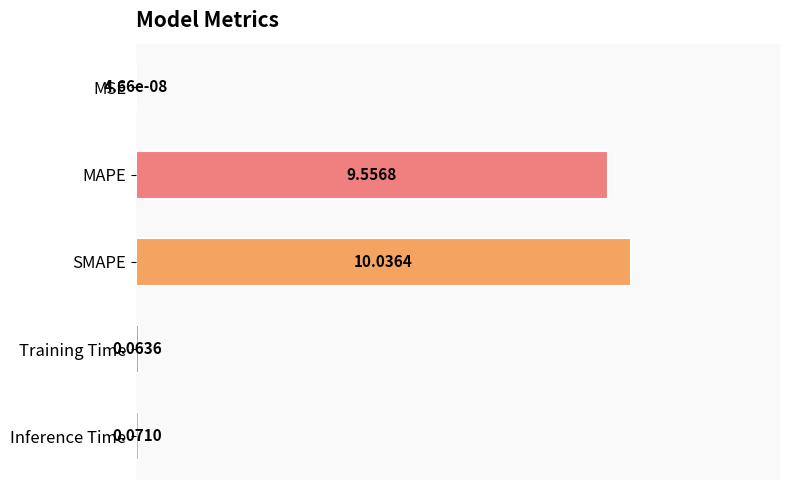

Where is the data nearest to the value 5?

MAPE